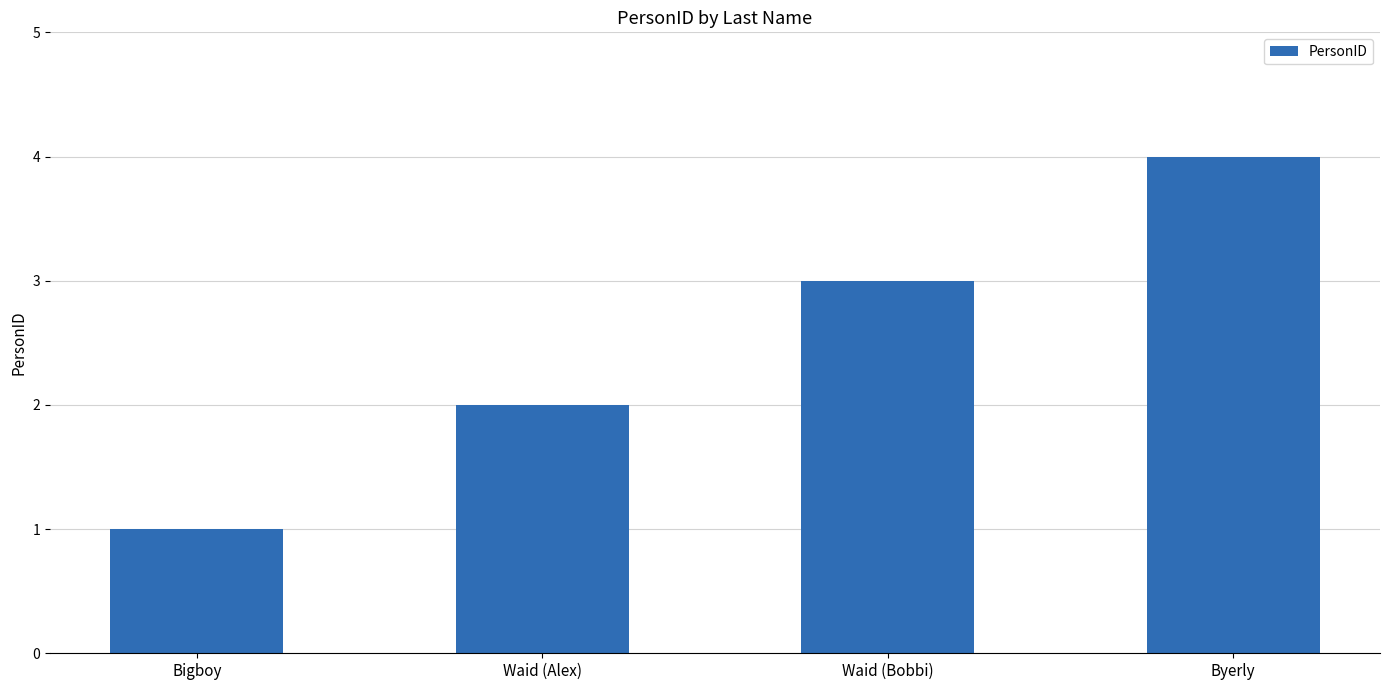

What is the difference between the second highest and second lowest values?

1